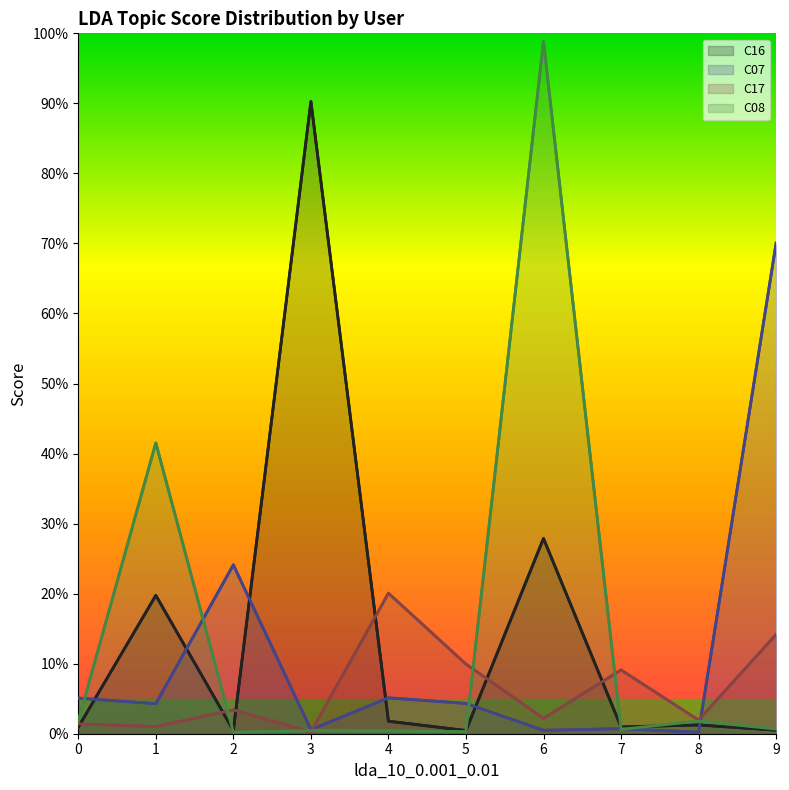

Between 4 and 9, which series saw the biggest shift?

C07